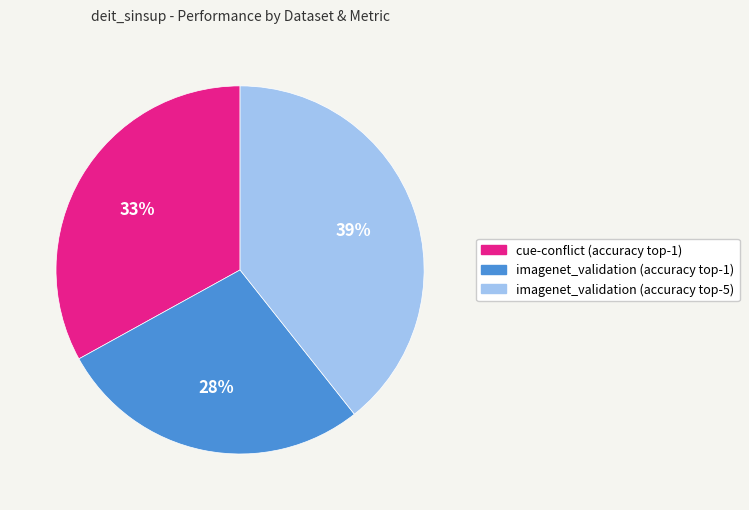

Rank the categories by value from highest to lowest.

imagenet_validation (accuracy top-5), cue-conflict (accuracy top-1), imagenet_validation (accuracy top-1)